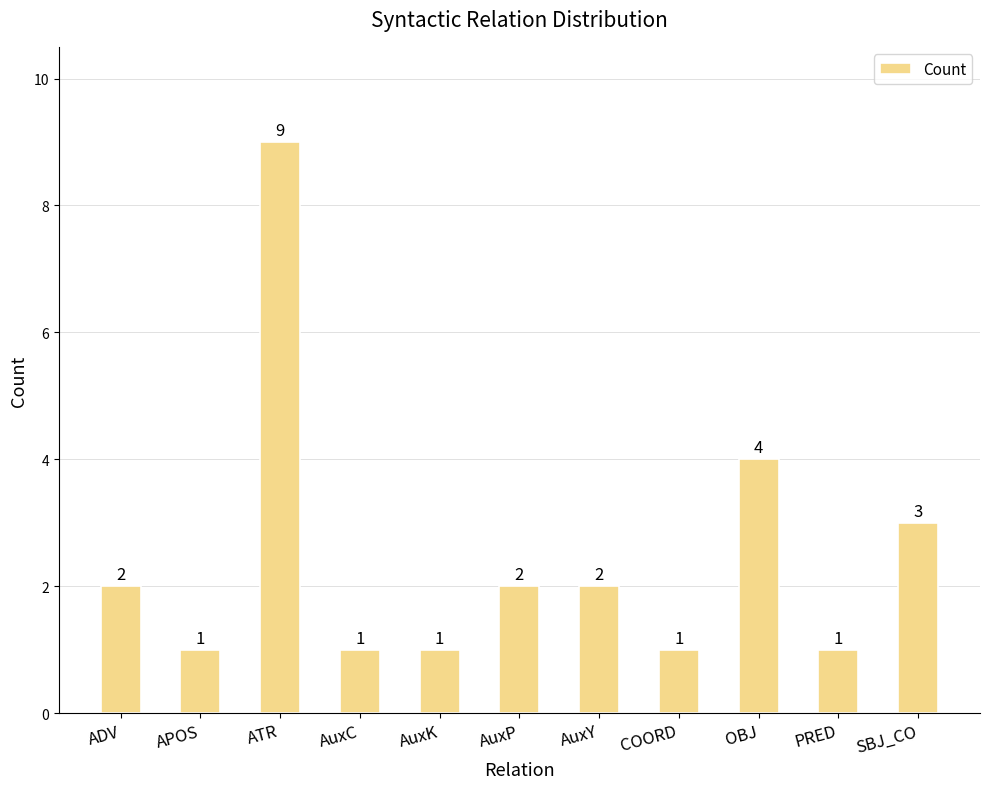

The value at COORD is 1. True or false?

True